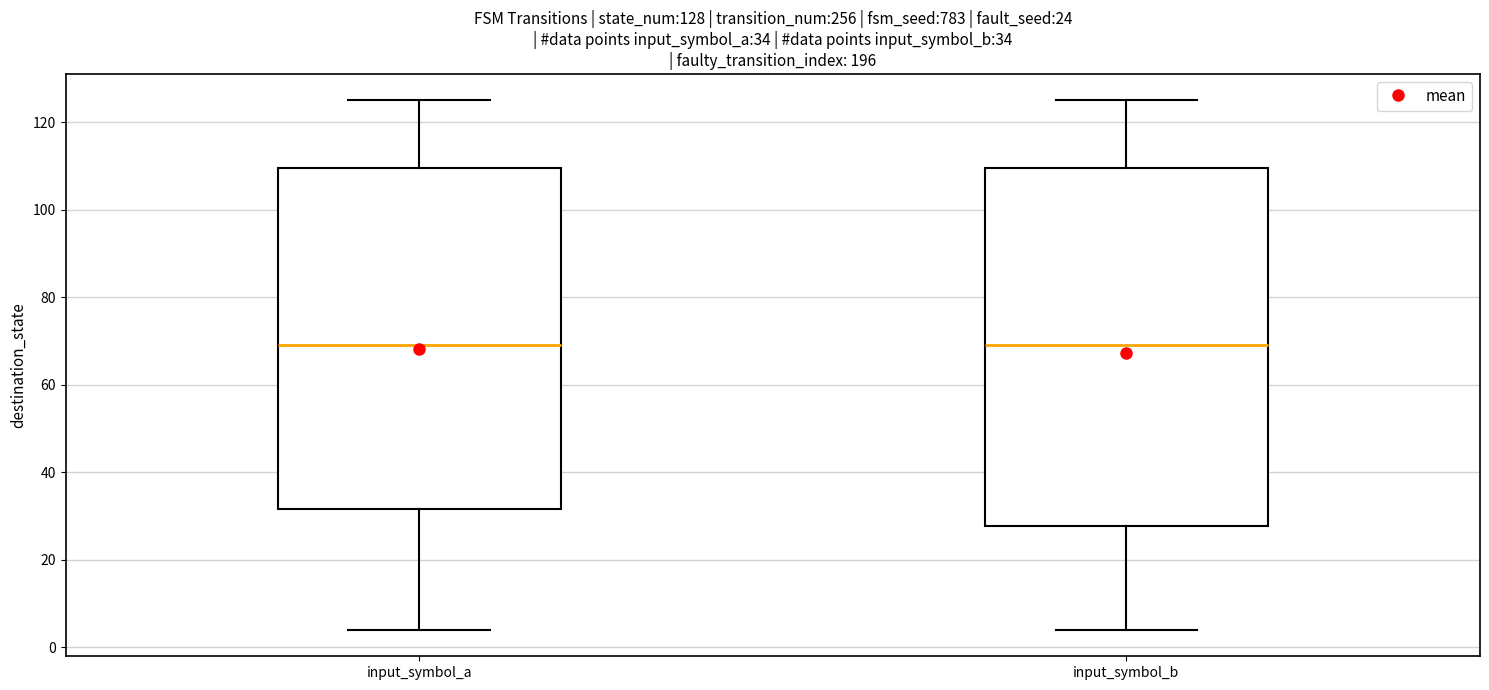

Which box is the tallest, from its lower edge to its upper edge?

input_symbol_b